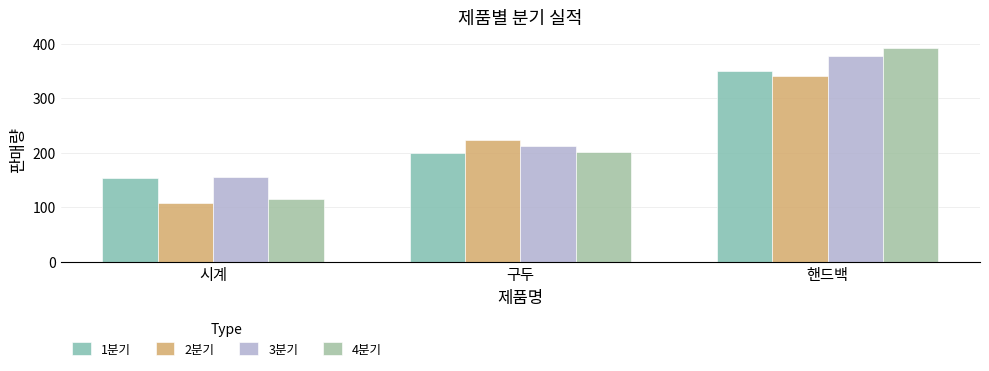

Which has a higher value, 구두 or 시계?

구두